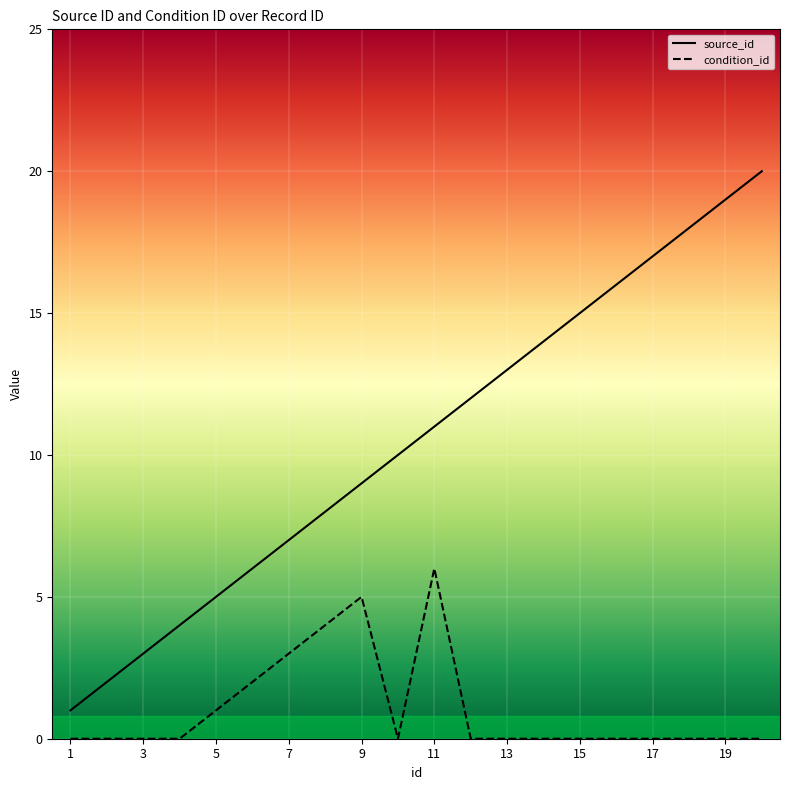

At which label does condition_id reach its minimum?

1